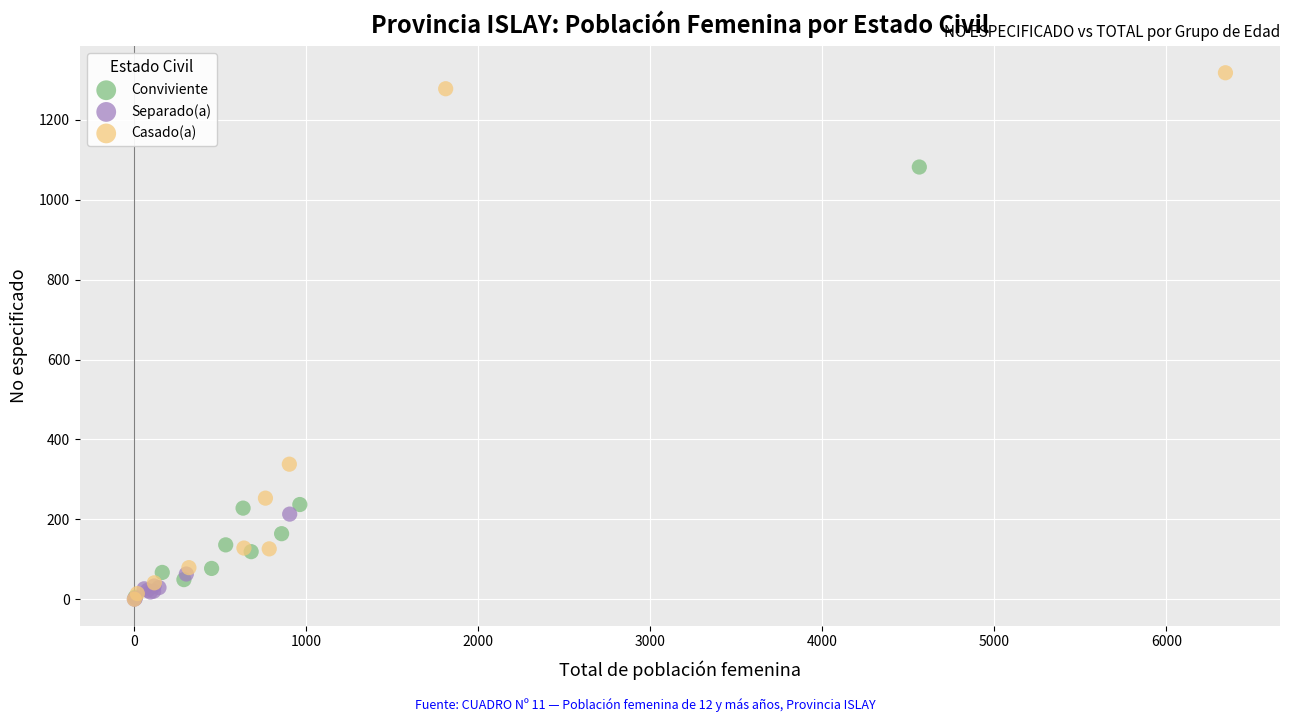

Which series has the largest Y range (max minus min)?

Casado(a)